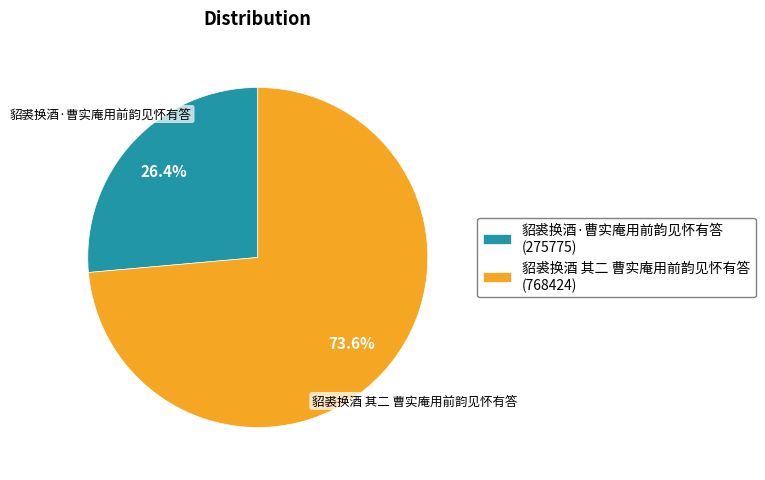

How much of the chart is everything except 貂裘换酒·曹实庵用前韵见怀有答?

73.6%